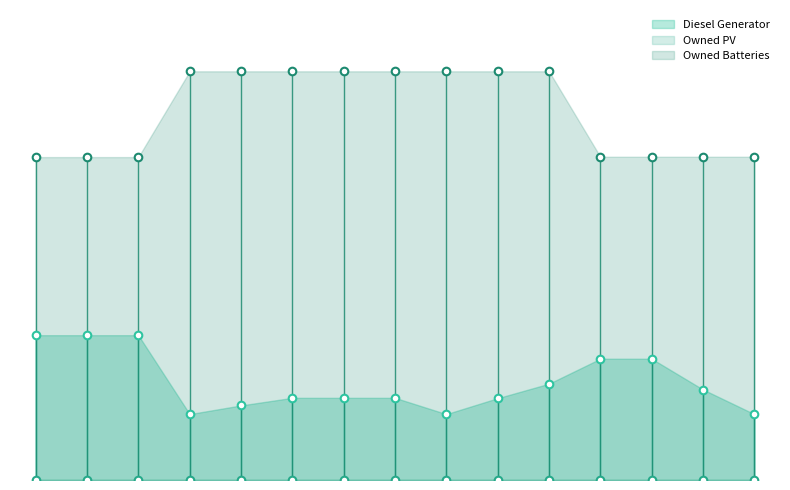

Which series has the widest spread of Y values?

Owned Batteries